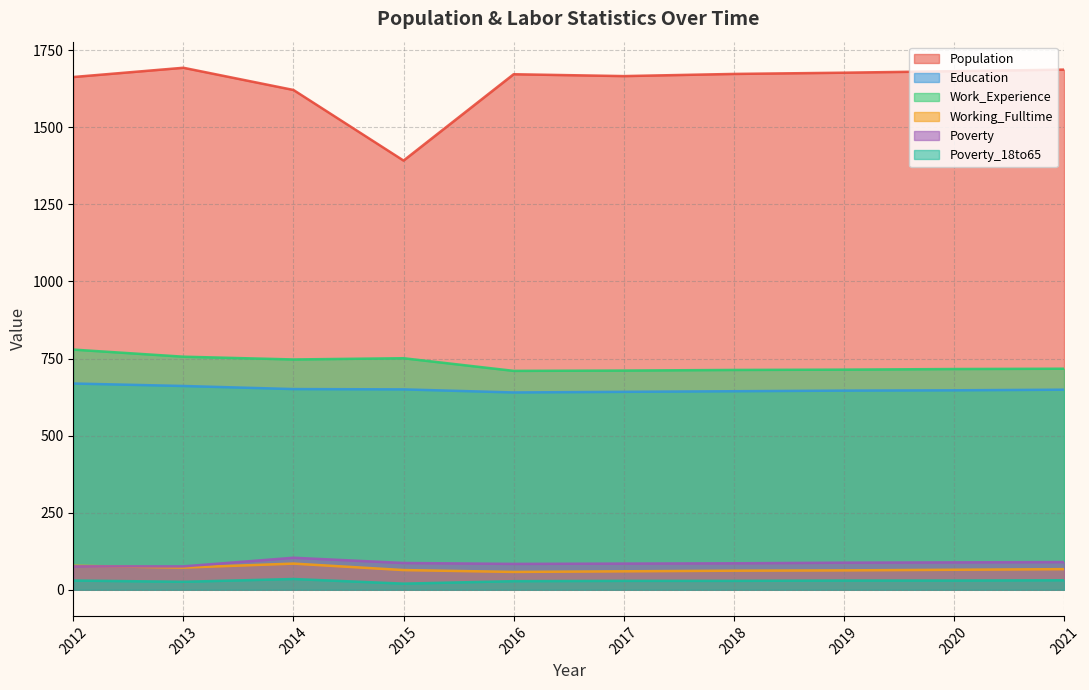

At which category is the sum across all series the highest?

2012